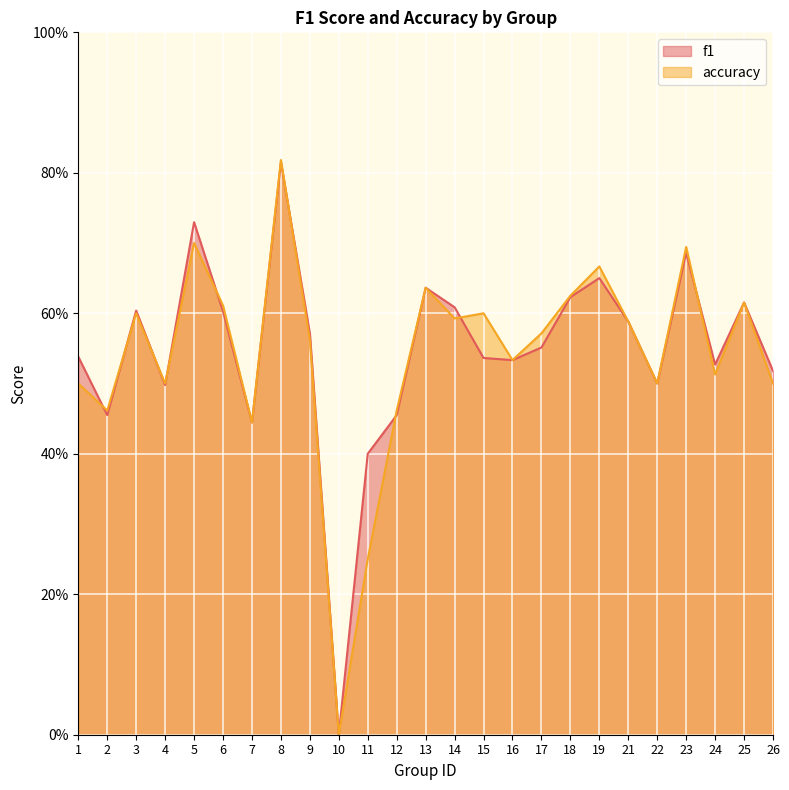

What is the total value across all series at 8?

1.6